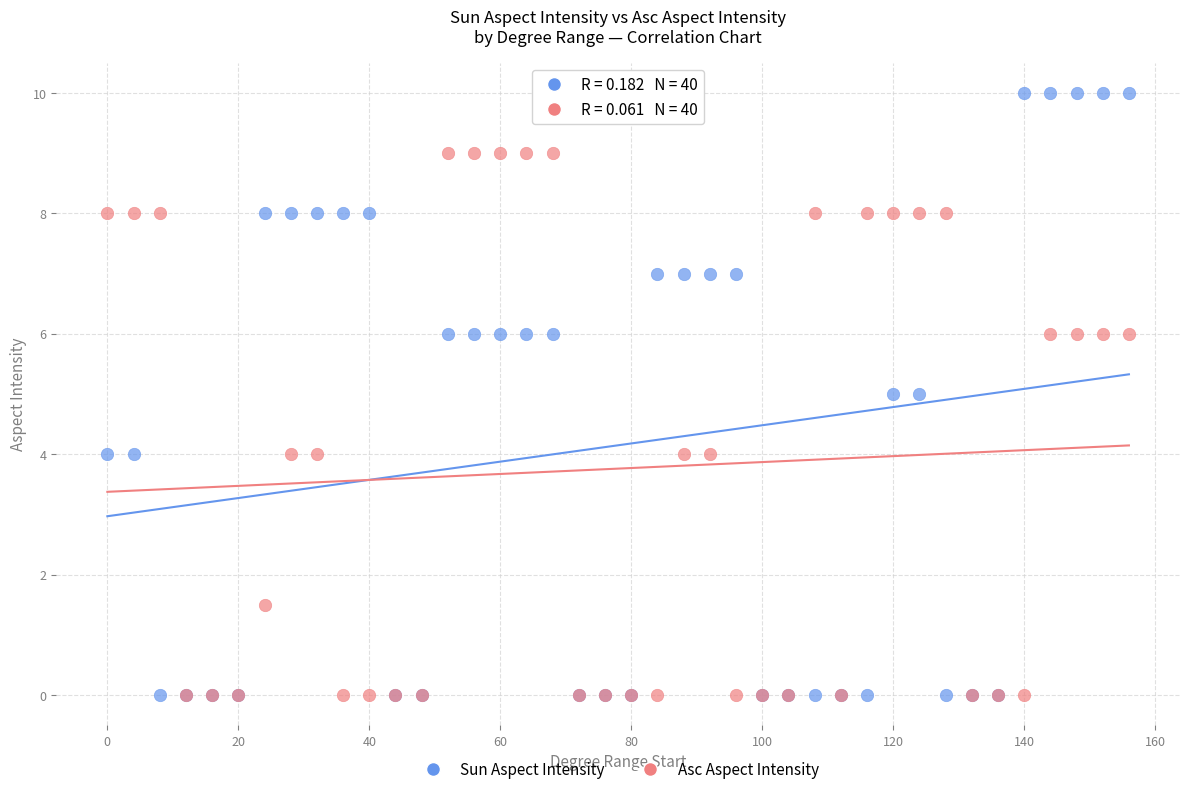

Which series has the widest spread of Y values?

Sun Aspect Intensity